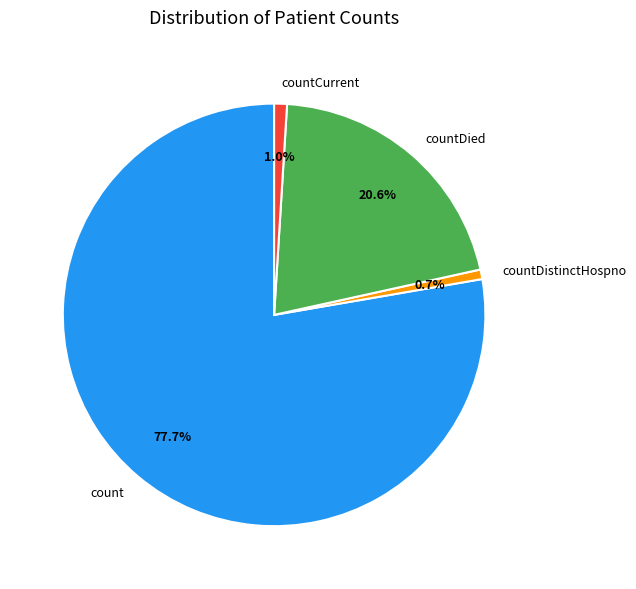

How many segments does this pie chart have?

4